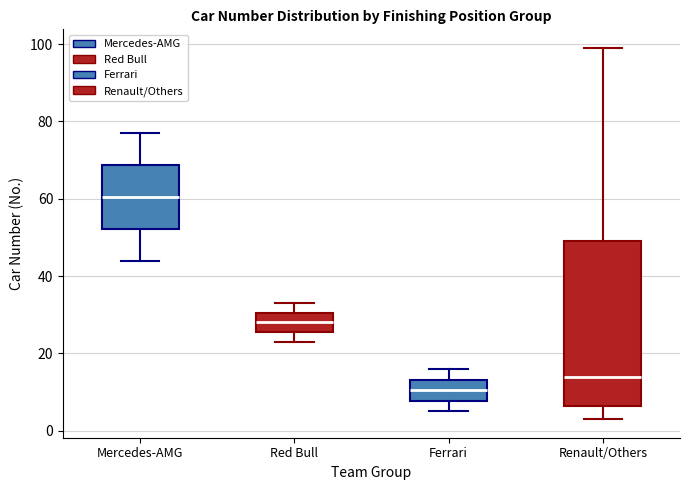

Reading left to right, read every box against the y-axis: the position of its median line, the range the box covers, and the ends of its whiskers. The values are not printed on the chart, so give them approximately, as read against the axis.

Mercedes-AMG: median 60, box 52 to 68, whiskers 44 to 78
Red Bull: median 28, box 26 to 30, whiskers 24 to 34
Ferrari: median 10, box 8 to 14, whiskers 6 to 16
Renault/Others: median 14, box 6 to 50, whiskers 4 to 100